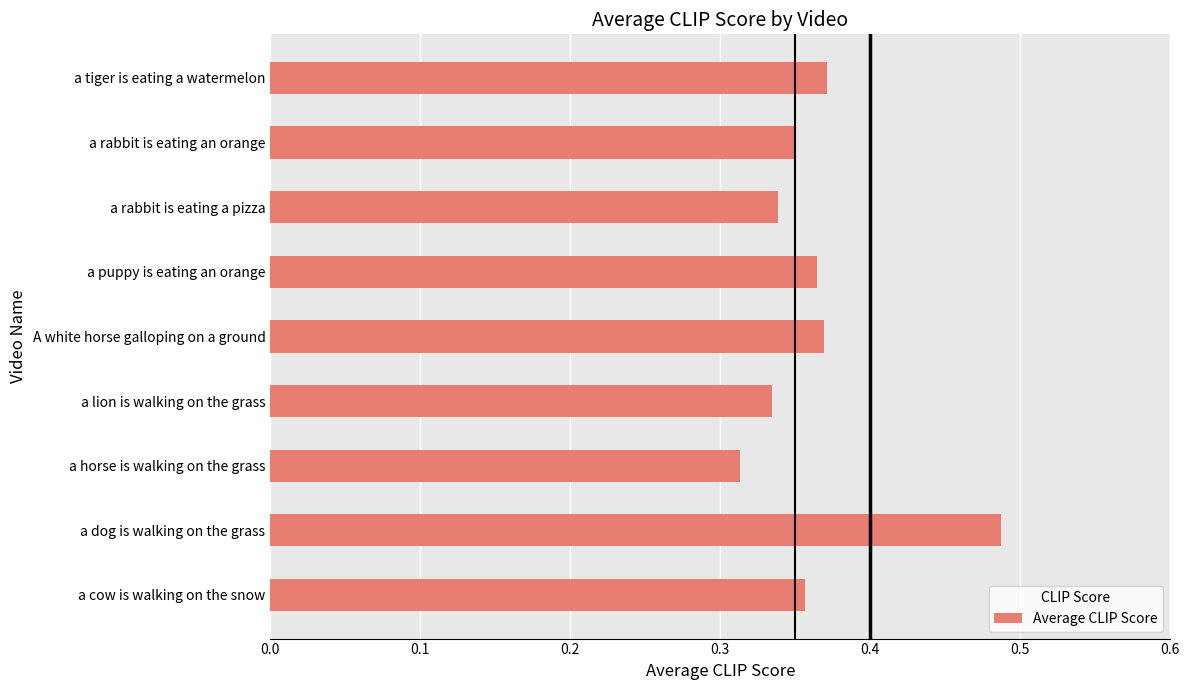

Count the values in the range 0 to 1.

9